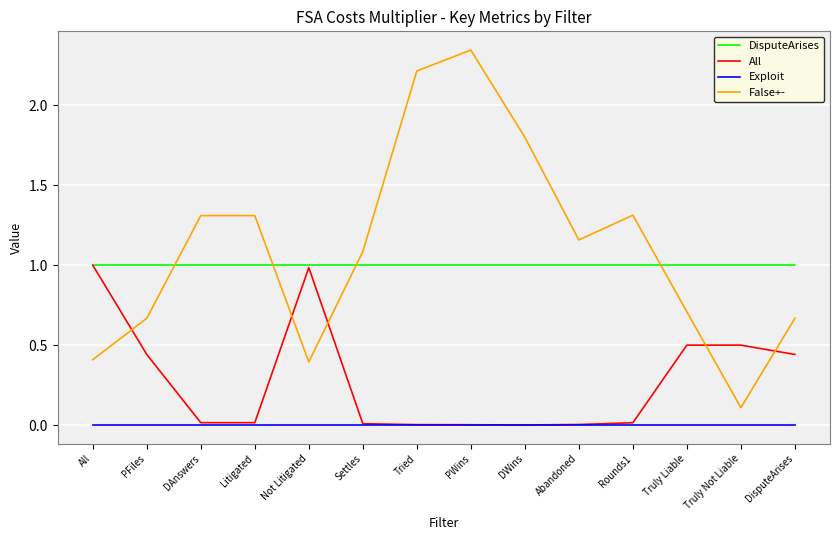

Which label corresponds to the largest value in the chart?

PWins